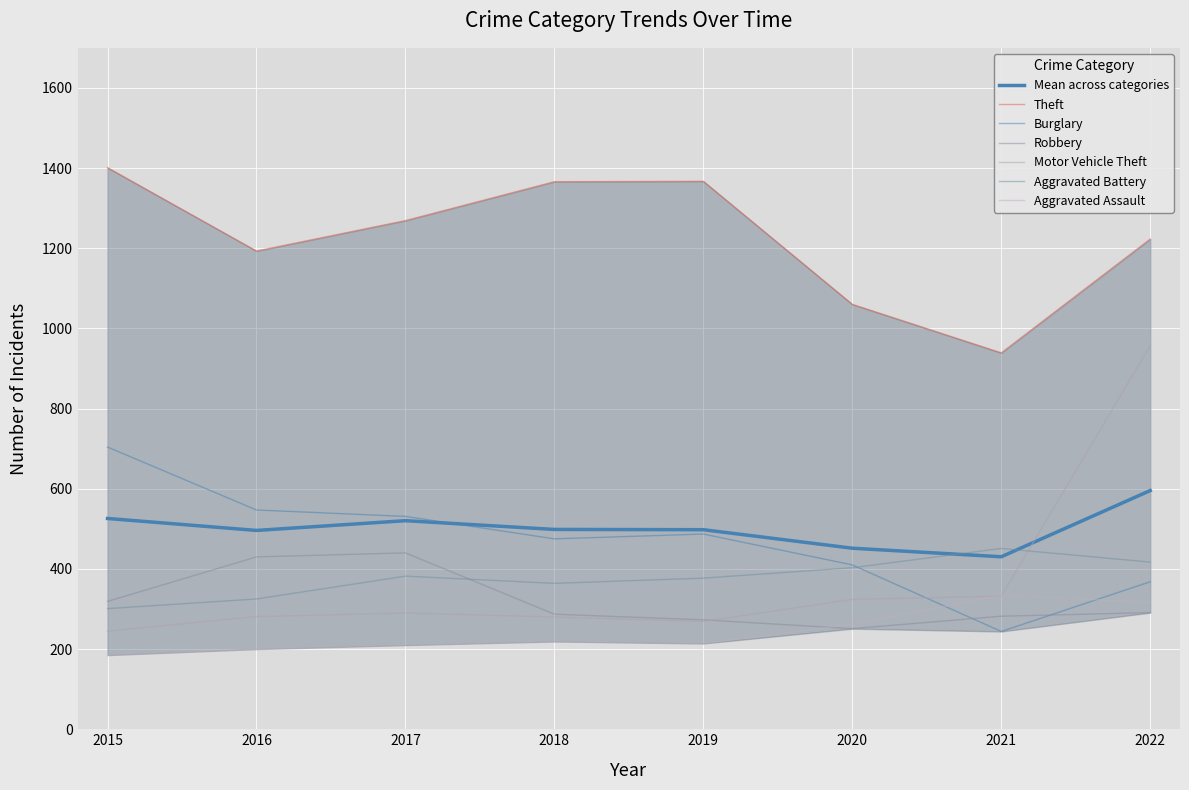

Rank the series at 2016 from highest to lowest value.

Theft, Burglary, Robbery, Aggravated Battery, Motor Vehicle Theft, Aggravated Assault